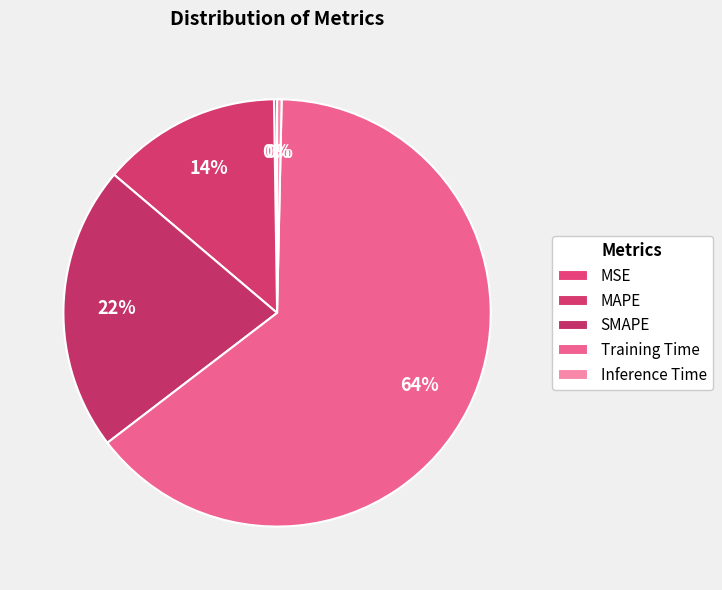

What is the smallest slice in the pie chart?

MSE